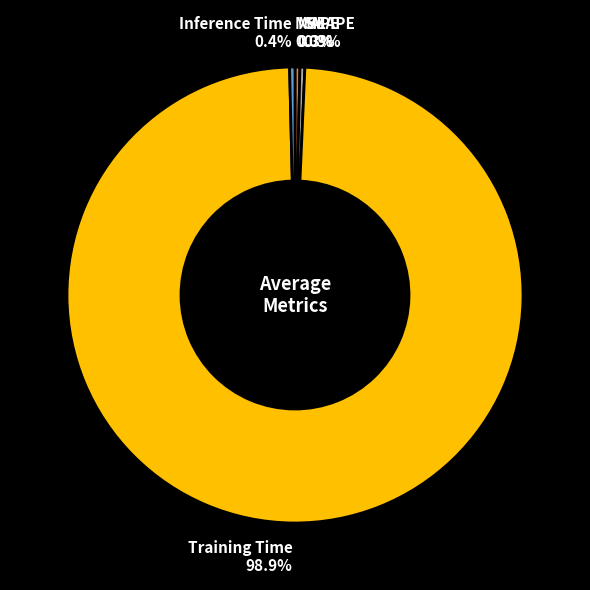

Combined, what portion of the pie is Inference Time and SMAPE?

0.7%